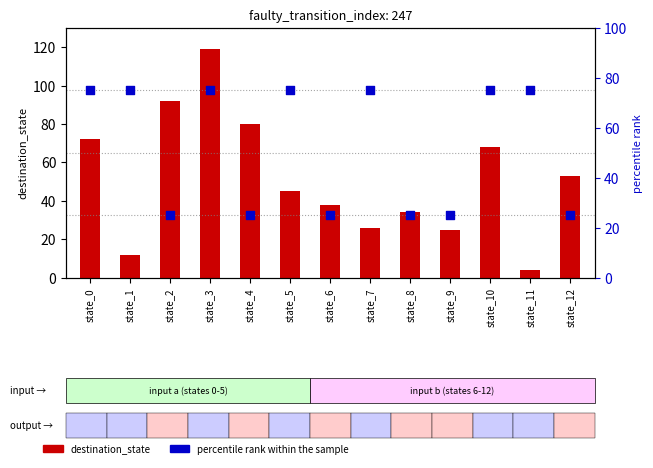

Which series has the largest total across all categories?

percentile rank within the sample